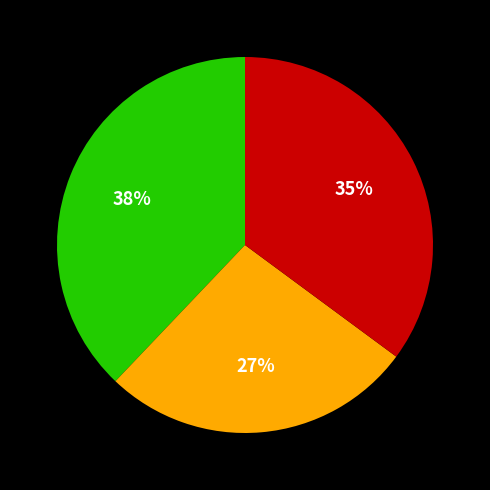

How many slices are in this pie chart?

3